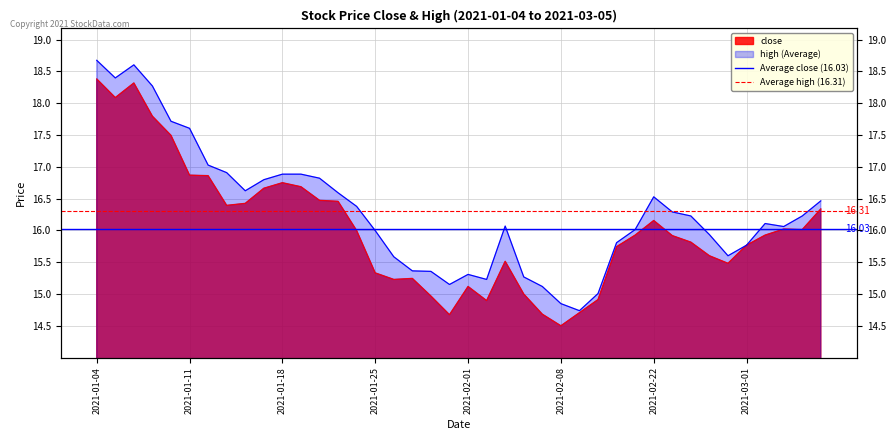

List the series in order of their overall mean, highest first.

Average high (16.31), Average close (16.03)